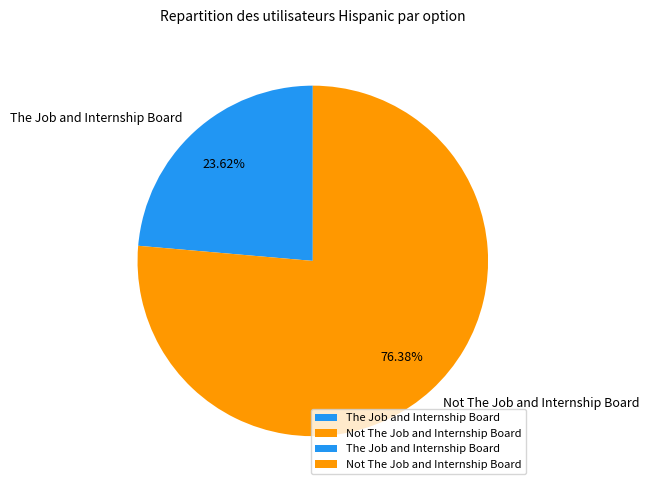

To the nearest percent, what is the difference between the The Job and Internship Board and Not The Job and Internship Board slice percentages?

53%